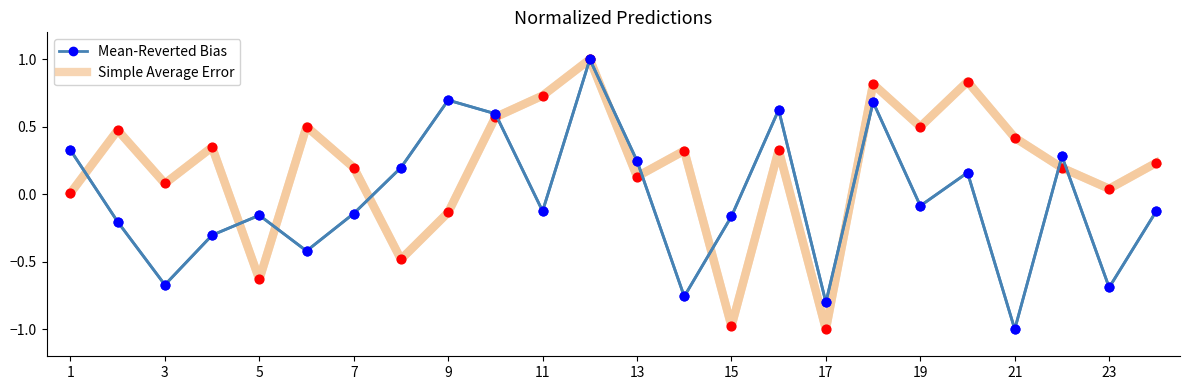

Which series has the largest total across all categories?

Simple Average Error